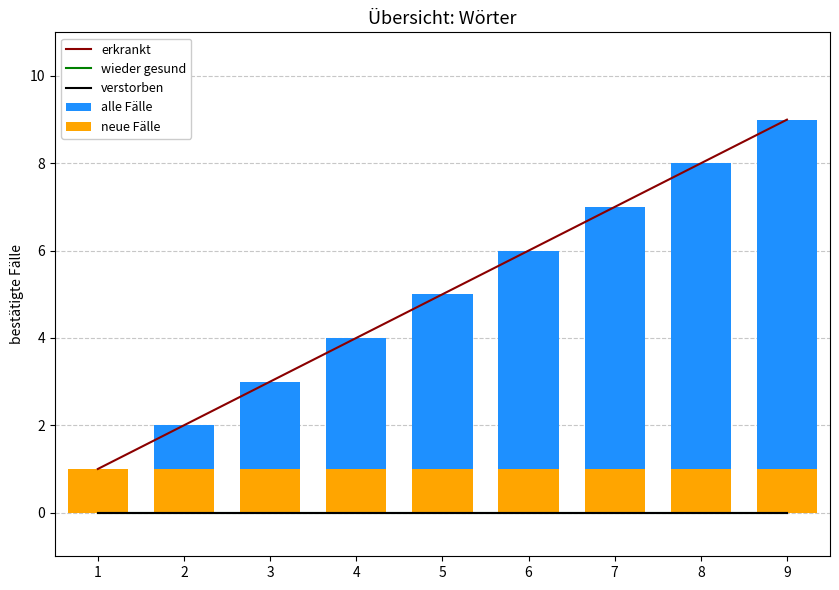

Which category has the lowest value in the verstorben series?

1